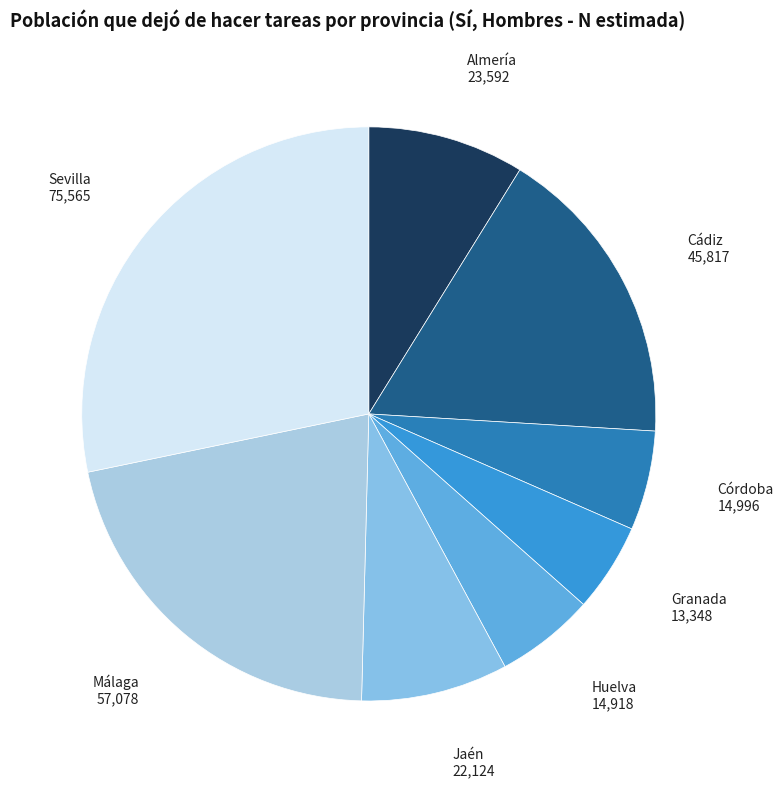

What is the largest slice in the pie chart?

Sevilla